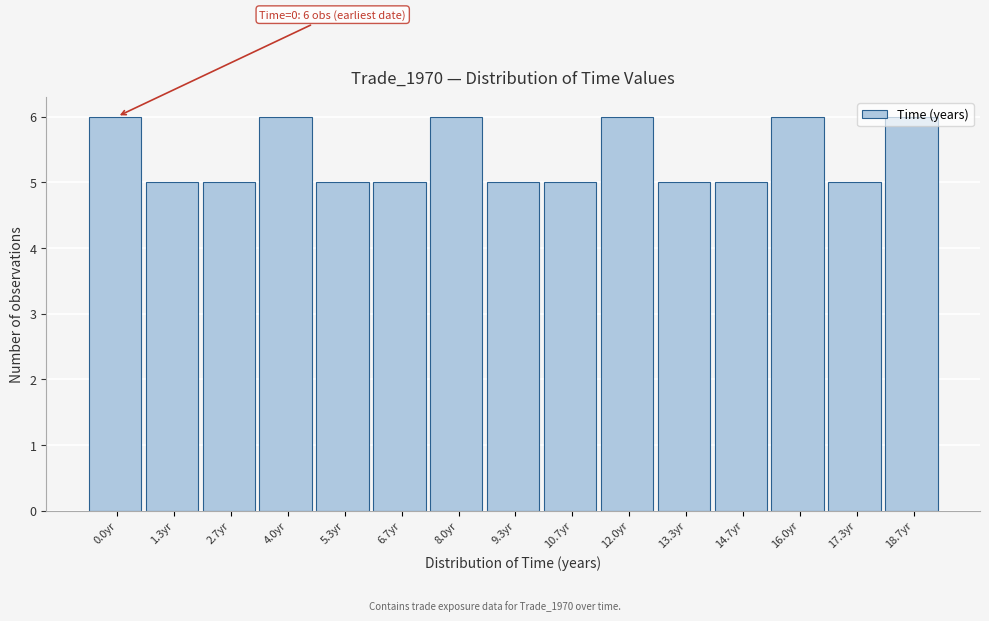

True or false: the data shows 2 at 6.7yr.

False